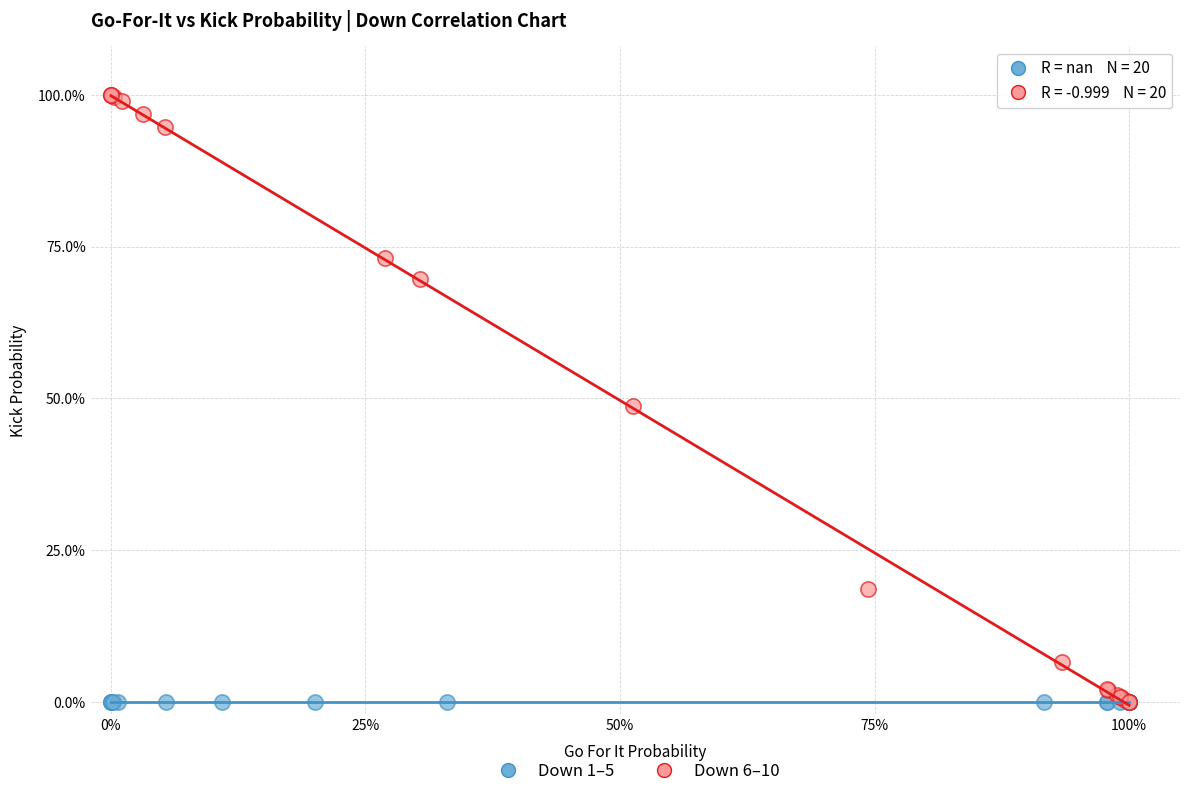

What are all the series names shown in the legend?

Down 1–5, Down 6–10